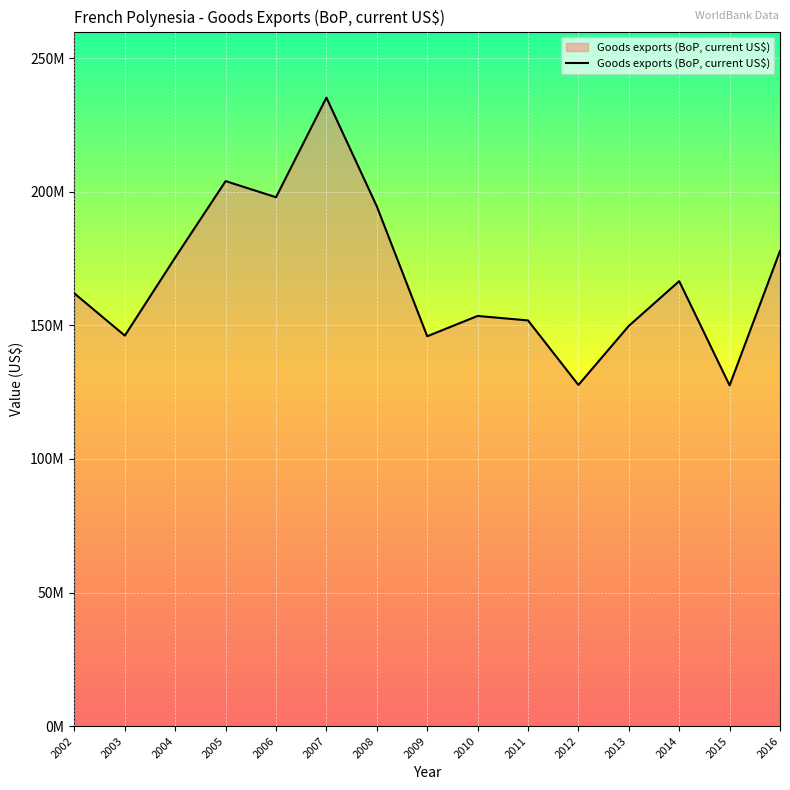

Reading left to right, transcribe all the data shown in this chart.

161960821.6	146180960.9	175432071.2	204014362.2	197983749.5	235264009.3	194564965.6	145948093.2	153547729.5	151867080.3	127709287.6	149823748.9	166564844.8	127546657.6	177872511.2